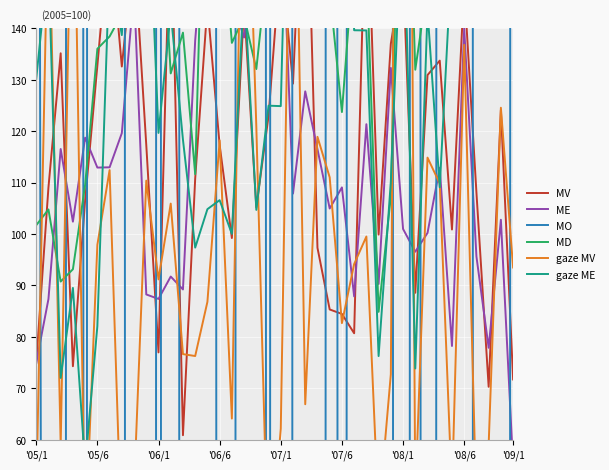

True or false: MV has a value of 209.3 at 17.

False